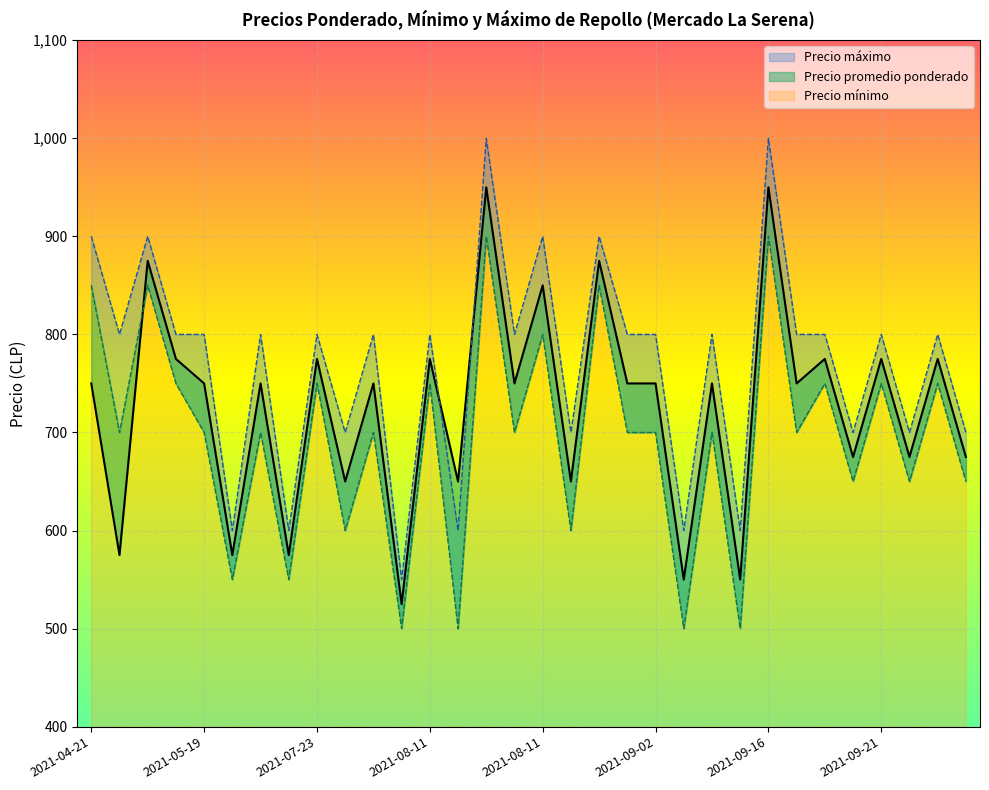

Rank the series by their maximum value, from lowest to highest.

Precio mínimo, Precio promedio ponderado, Precio máximo